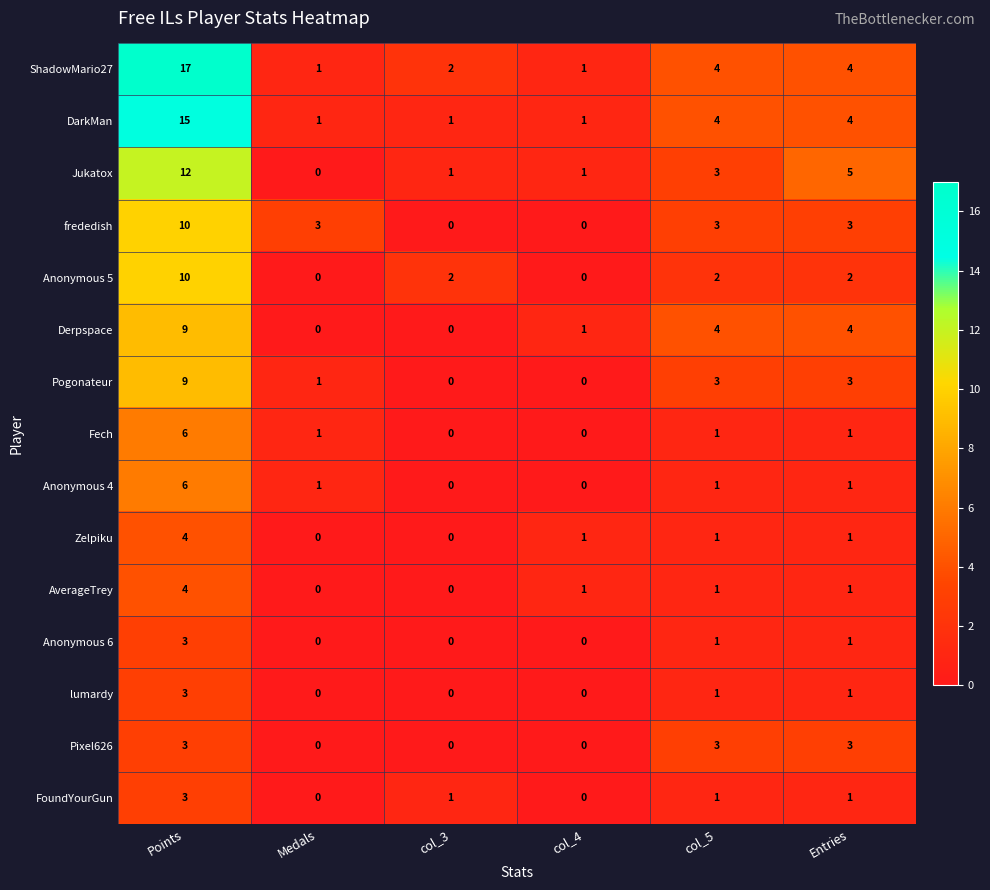

How many Fech values are between 0 and 1?

5